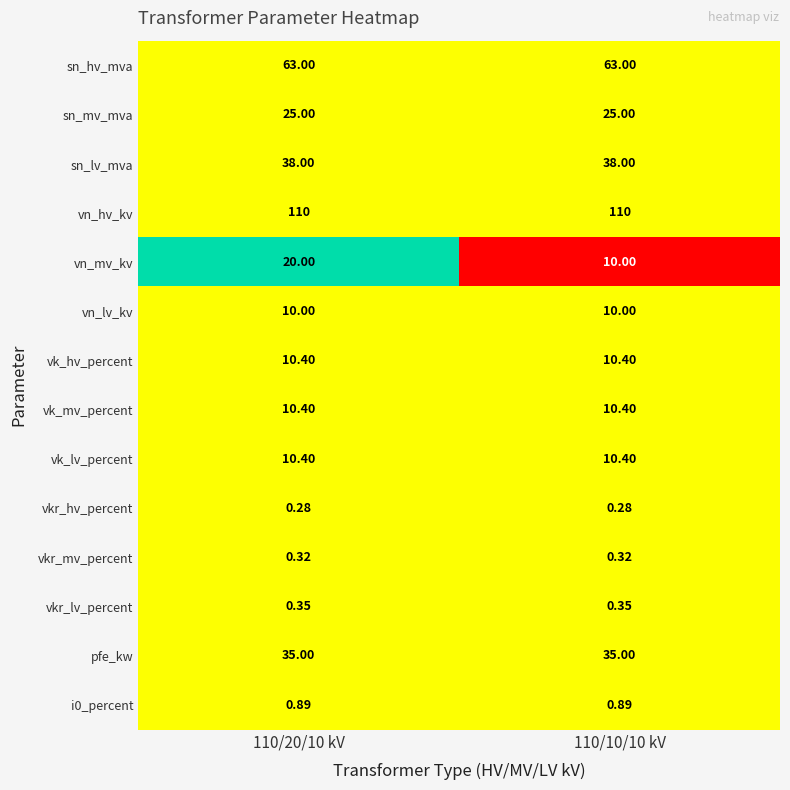

Which series has the widest spread of values?

vn_mv_kv